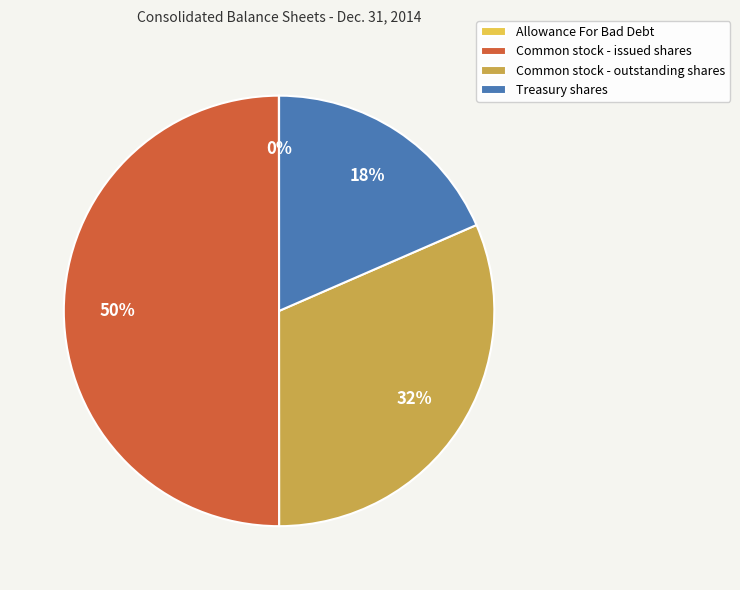

Is it true that Treasury shares is 18% of the pie?

True